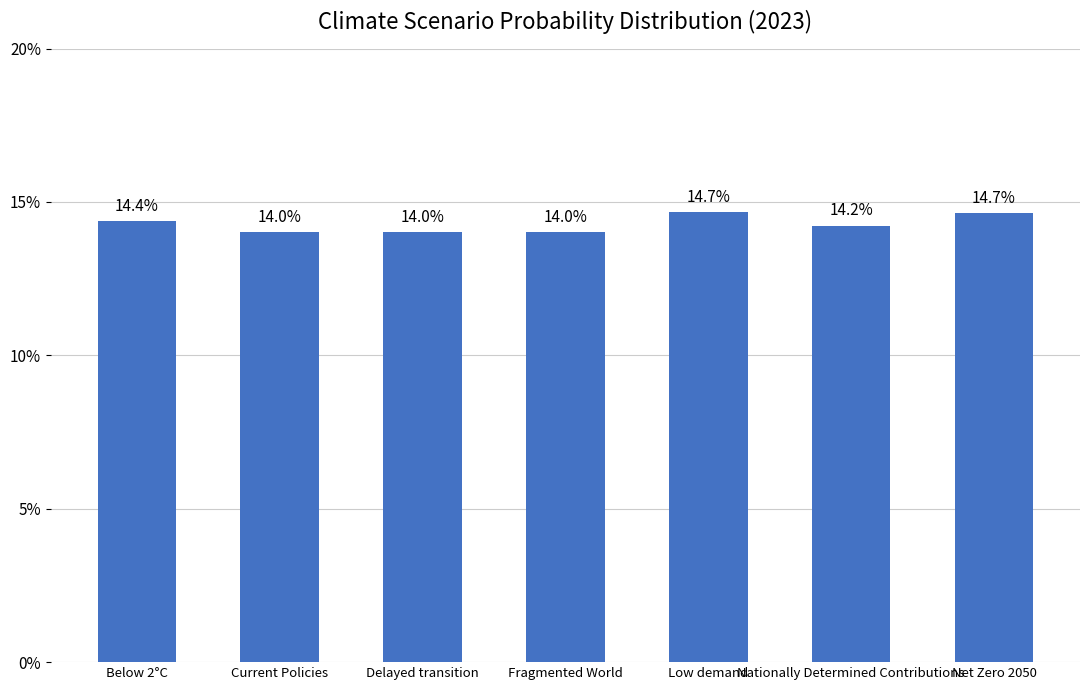

True or false: the data shows 0.2 at Fragmented World.

False